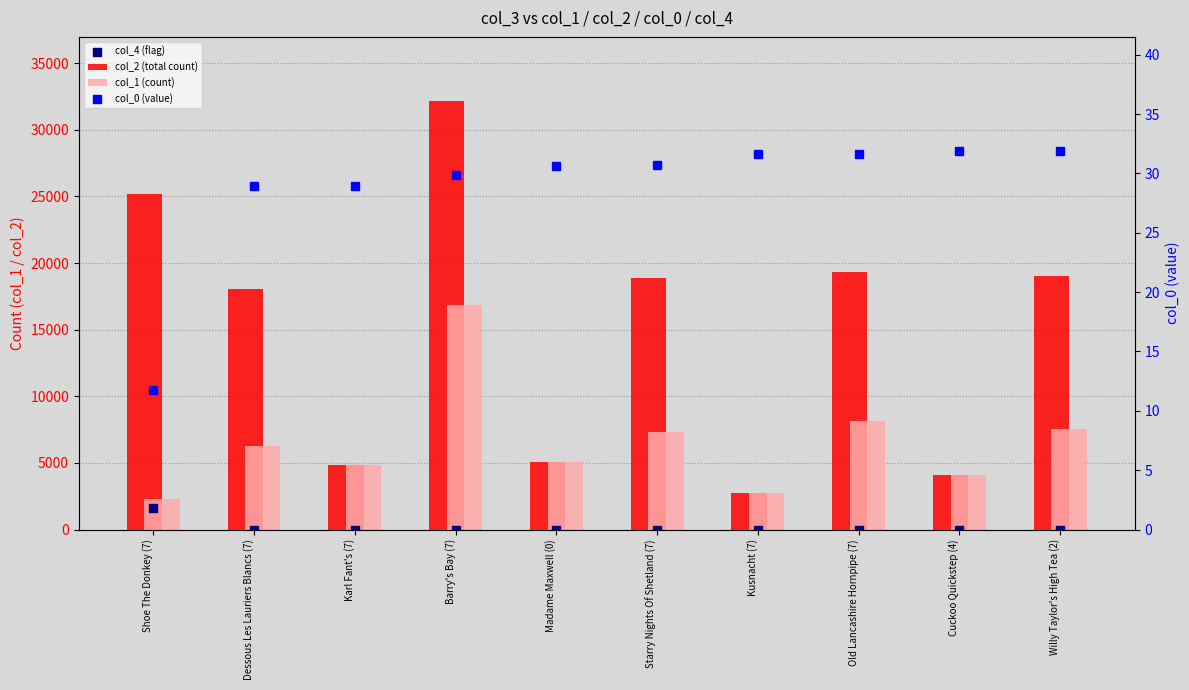

Which series contains the highest Y value?

col_2 (total count)